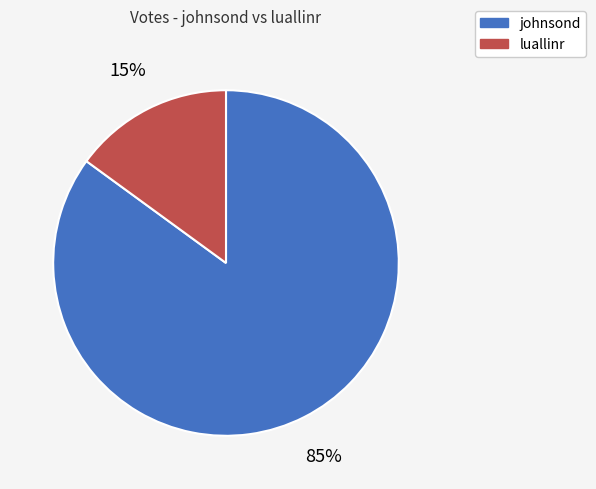

To the nearest percent, what is the difference between the largest and smallest slice percentages?

70%